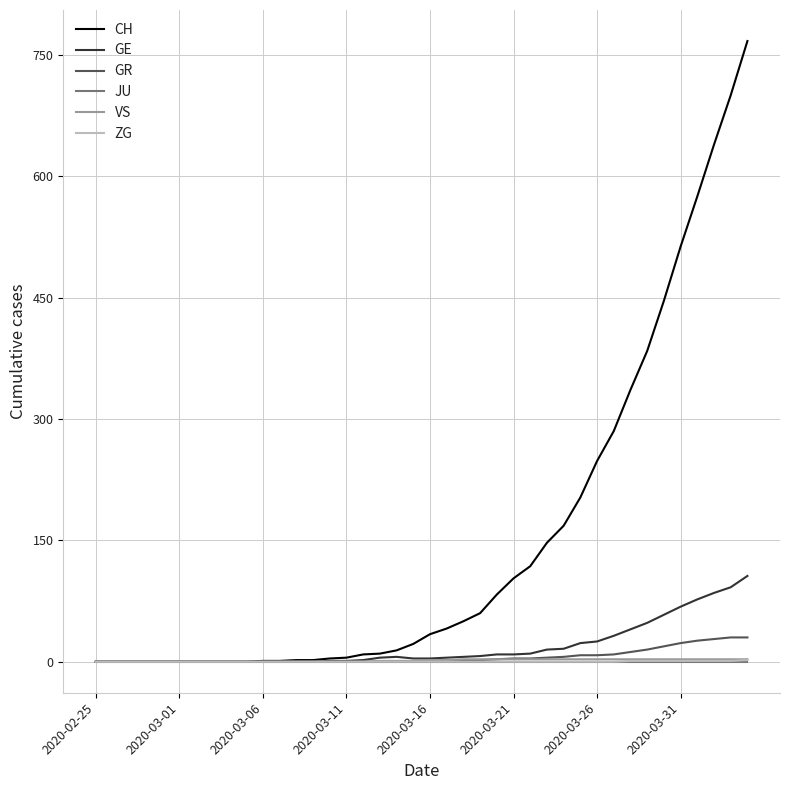

How many lines are shown in the chart?

6